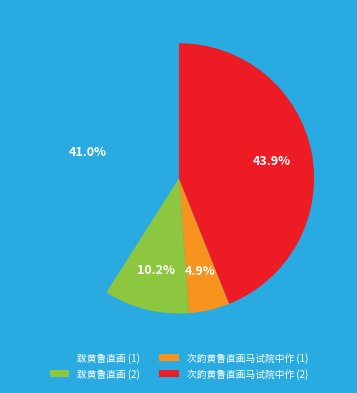

Is there a majority slice in this chart?

No